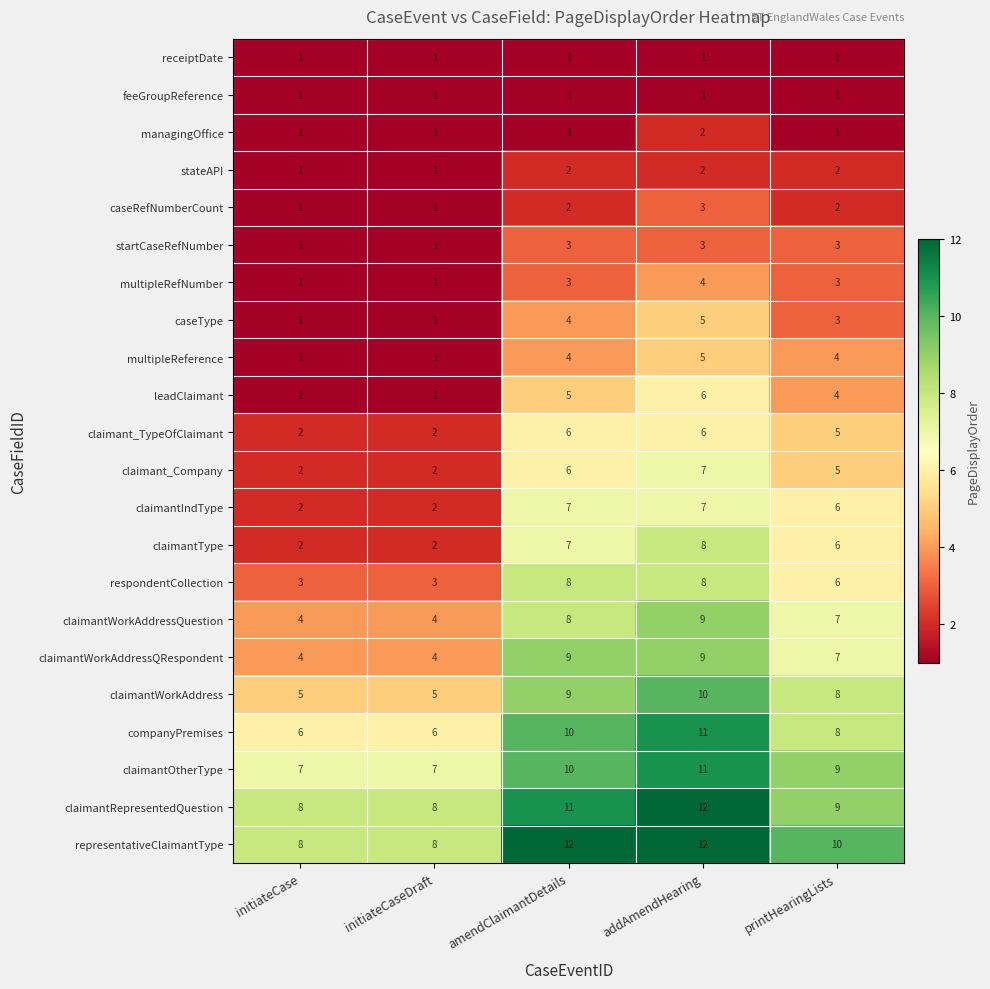

At which label does representativeClaimantType first exceed 10?

amendClaimantDetails